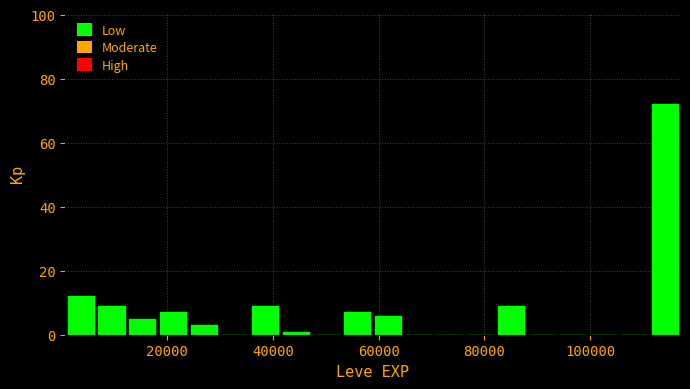

Around what value on the x-axis is the tallest bar? Give the approximate position of its centre, as read against the axis.

114000